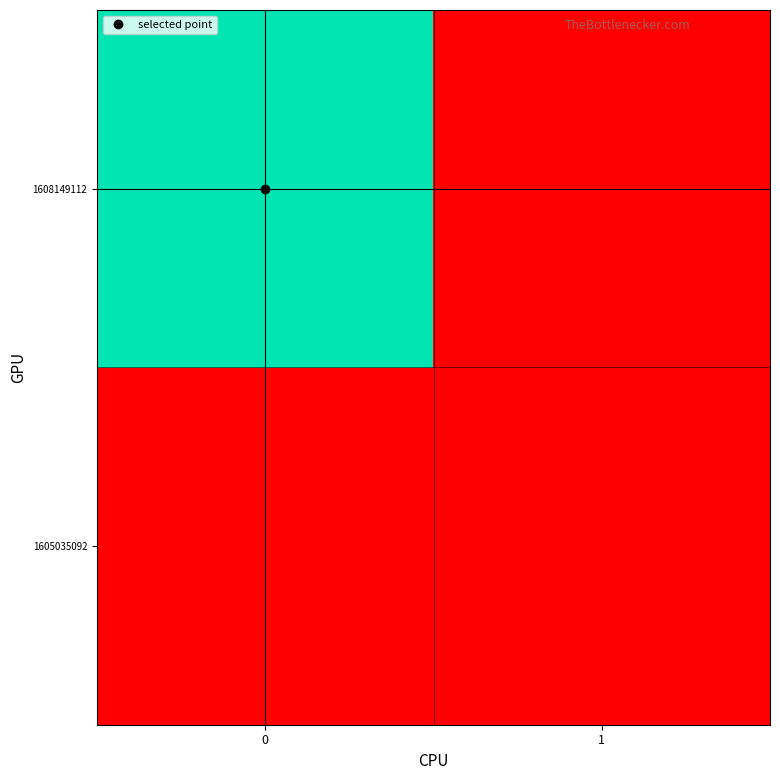

Reading left to right, what are all the values shown in this chart?

1605035092: 0=0	1=0
1608149112: 0=1	1=0